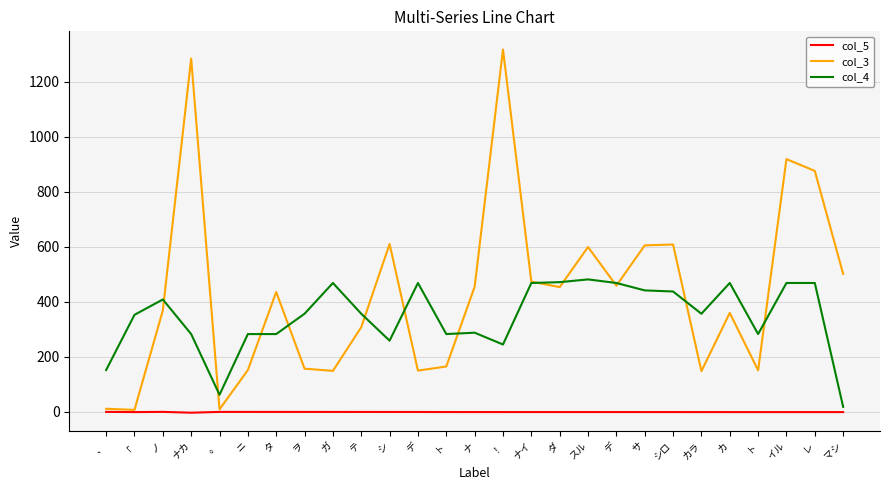

What are all the series names shown in the legend?

col_5, col_3, col_4